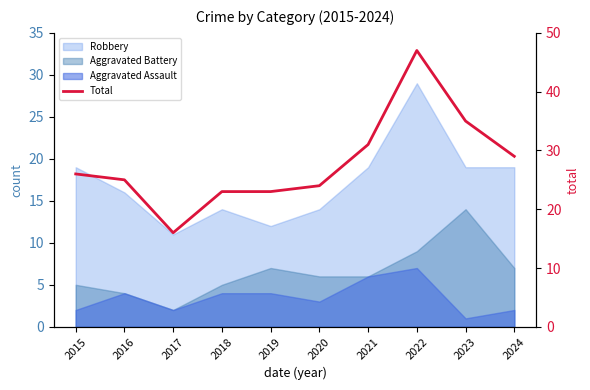

True or false: the data shows 23 at 2018.

True